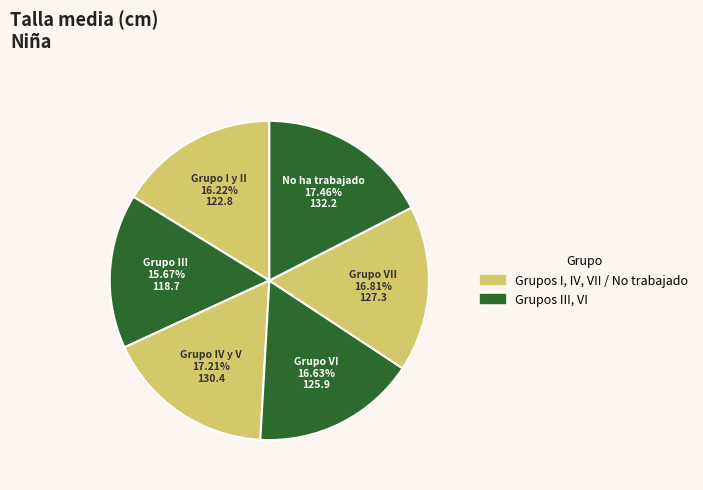

What is the ratio of the value at Grupo VI to the value at Grupo I y II?

1.0